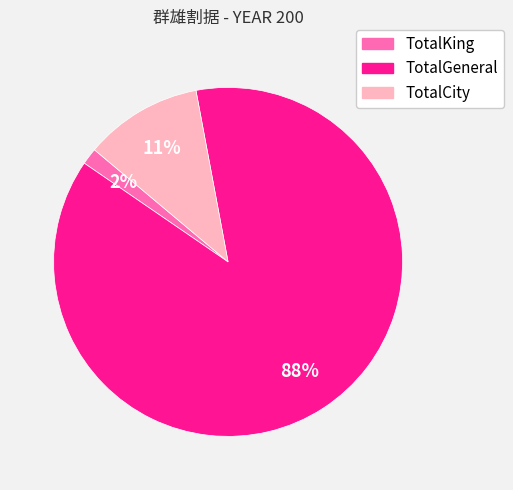

To the nearest percent, what portion does TotalCity represent?

11%